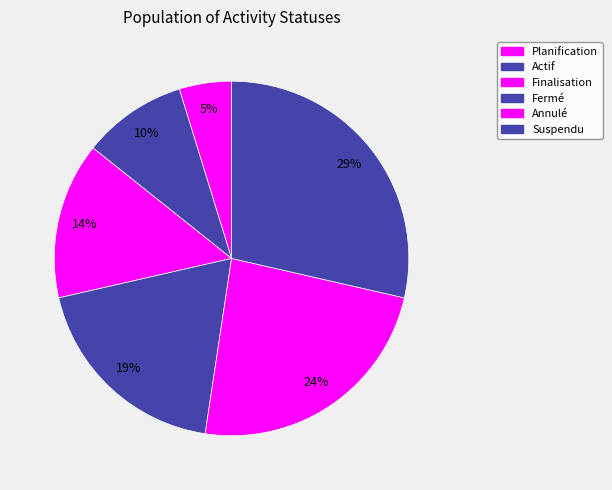

Rank the categories by value from lowest to highest.

Planification, Actif, Finalisation, Fermé, Annulé, Suspendu